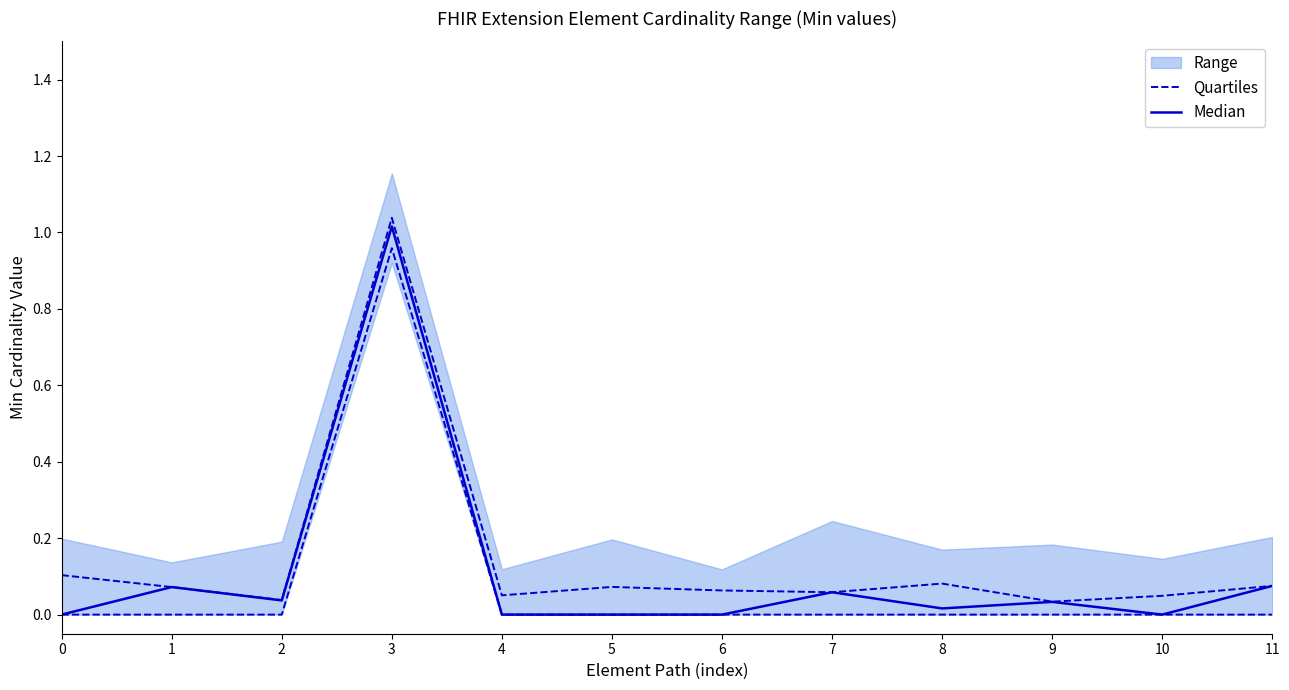

True or false: Quartiles and Median cross at least once.

False